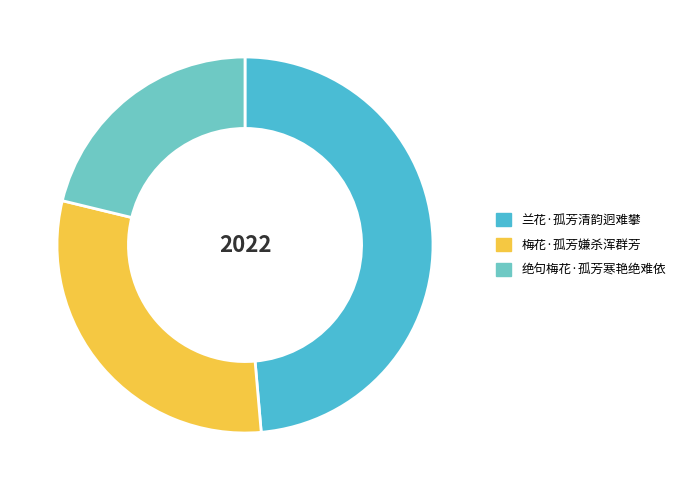

Rank the categories by value from lowest to highest.

绝句梅花·孤芳寒艳绝难依, 梅花·孤芳嫌杀浑群芳, 兰花·孤芳清韵迥难攀